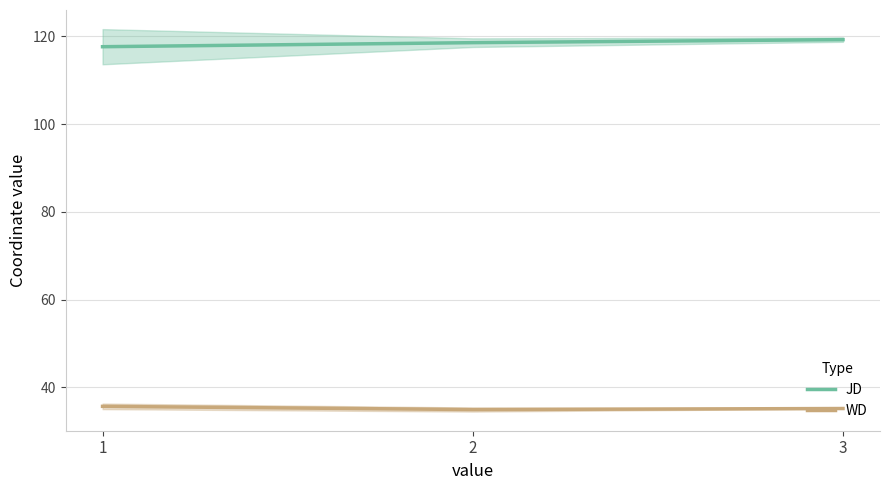

What is the difference between the maximum and minimum values in the JD series?

1.6